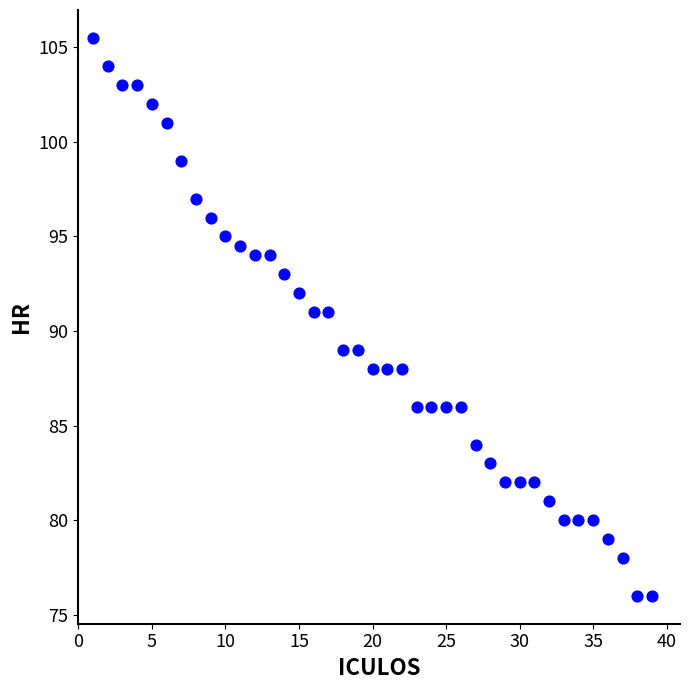

What is the range of X values (max minus min)?

38.0